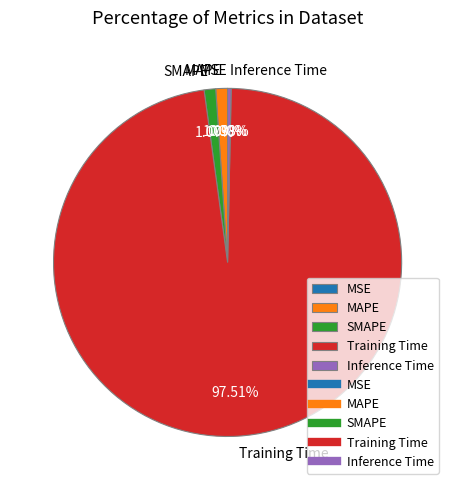

Is it true that Inference Time is 14% of the pie?

False